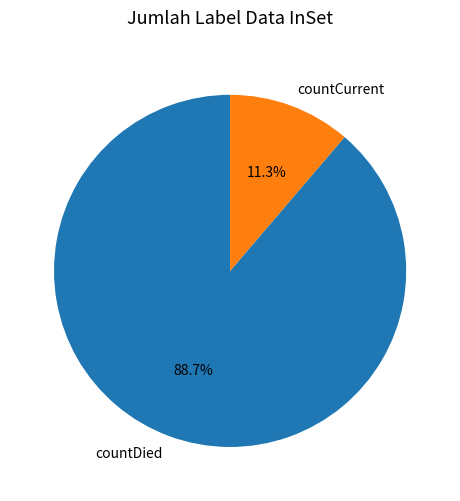

What is the largest slice in the pie chart?

countDied